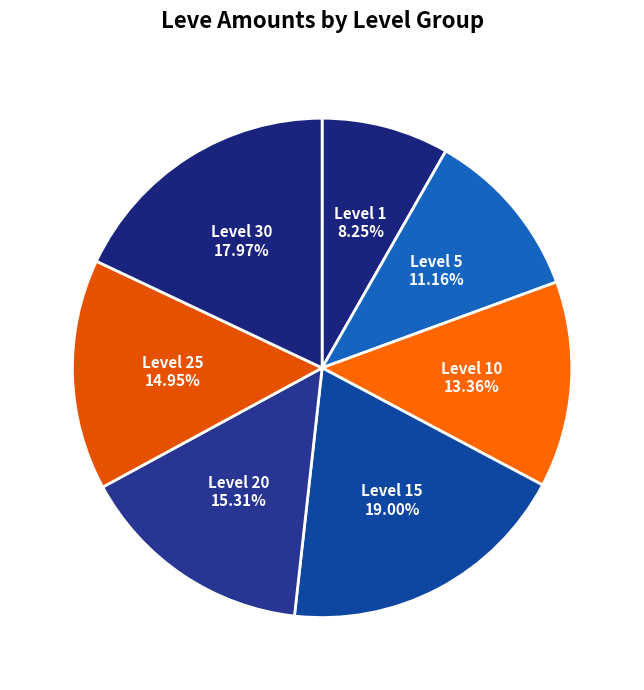

How many segments does this pie chart have?

7